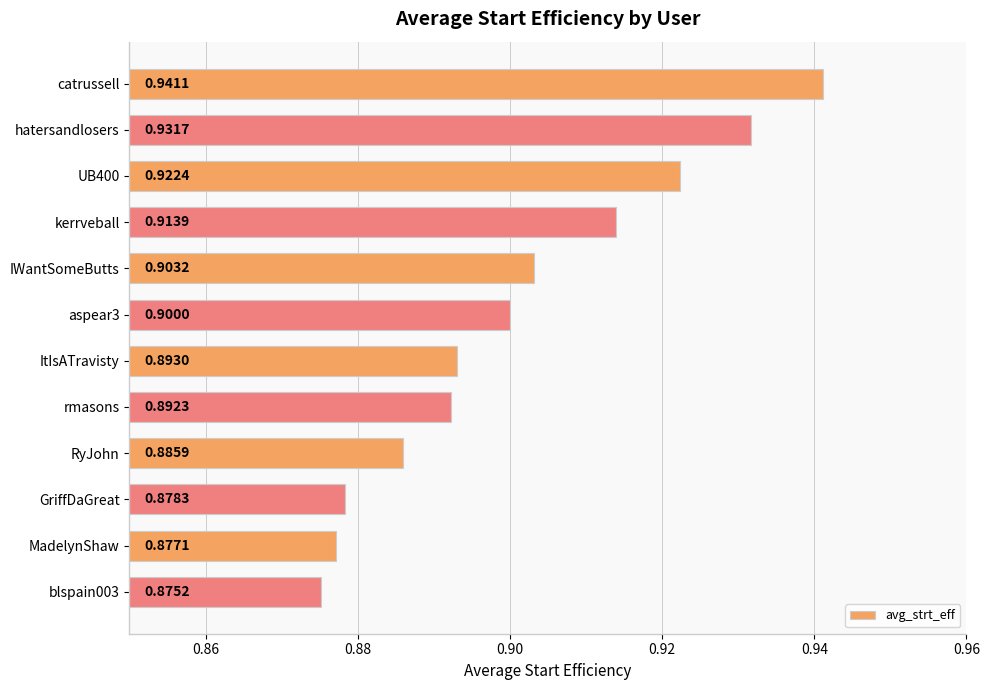

How many data points does each series have?

12